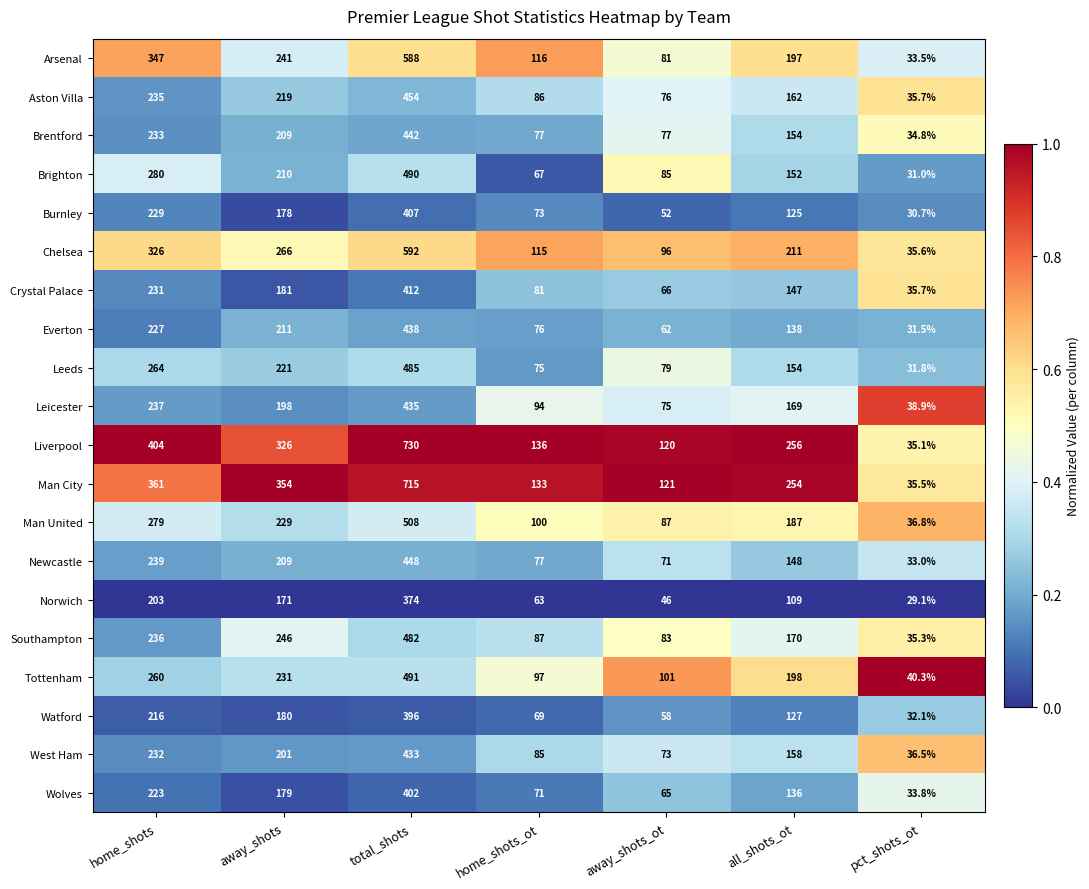

List the series in order of their peak value, lowest first.

Norwich, Watford, Wolves, Burnley, Crystal Palace, West Ham, Leicester, Everton, Brentford, Newcastle, Aston Villa, Southampton, Leeds, Brighton, Tottenham, Man United, Arsenal, Chelsea, Man City, Liverpool